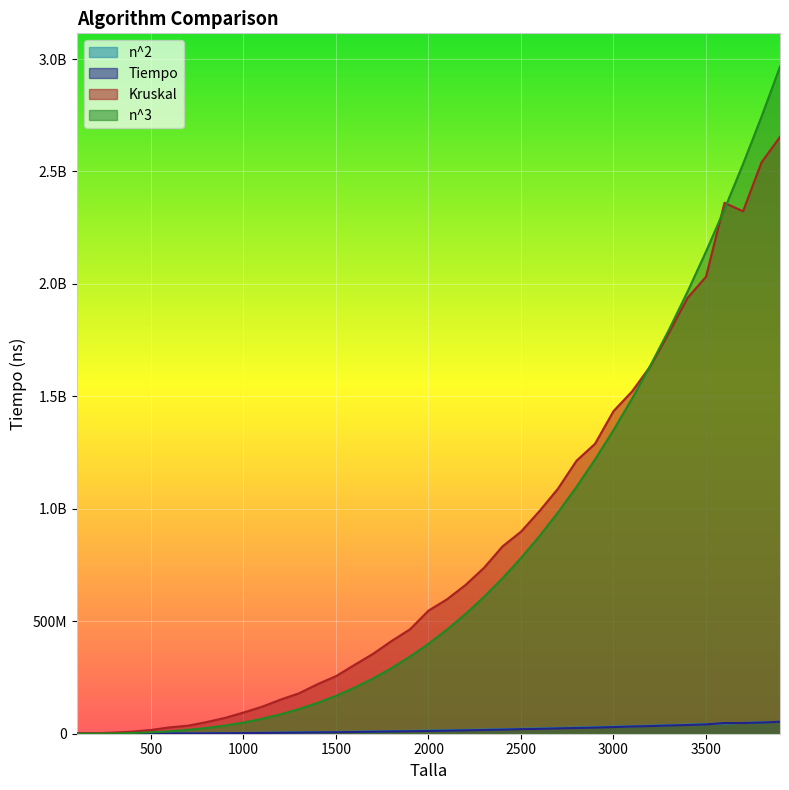

At which label is Tiempo closest to 26706370?

2900